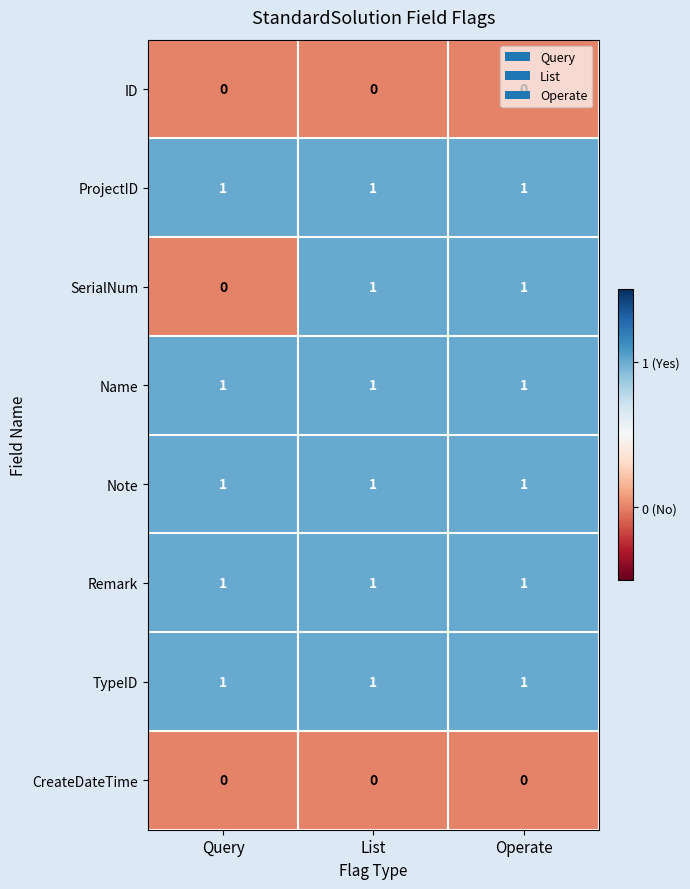

At which label does SerialNum reach its minimum?

Query